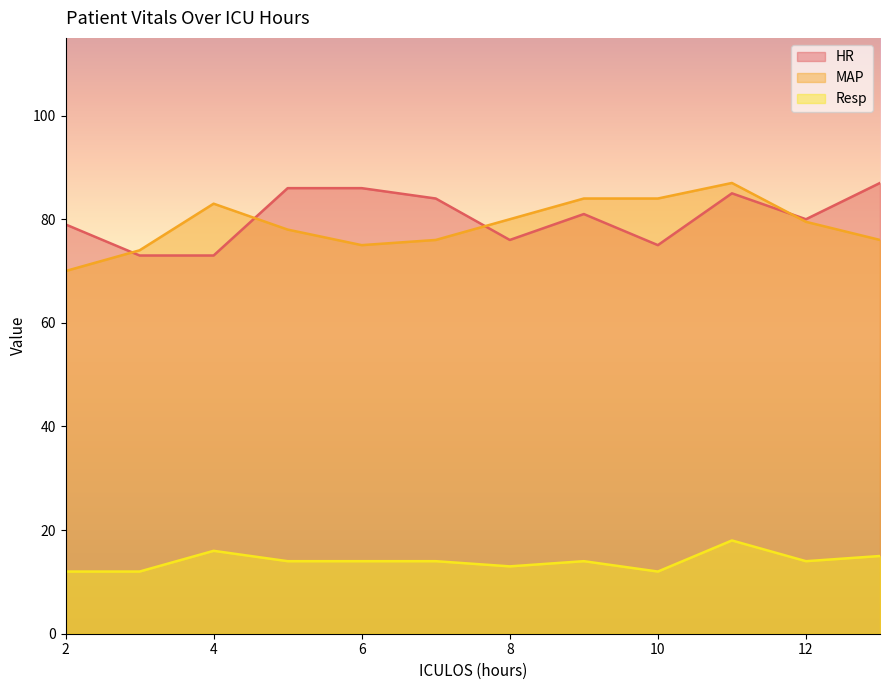

How many interior local peaks does the HR series have?

2